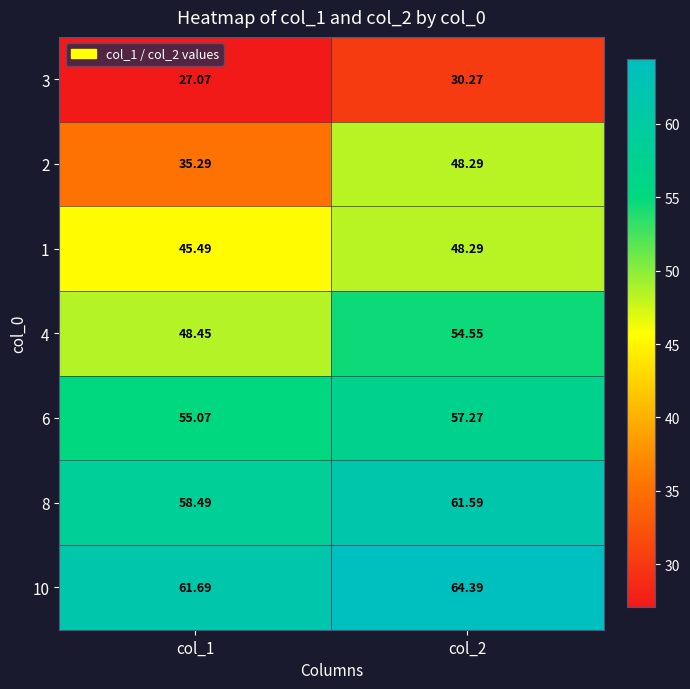

Which series has the widest spread of values?

2